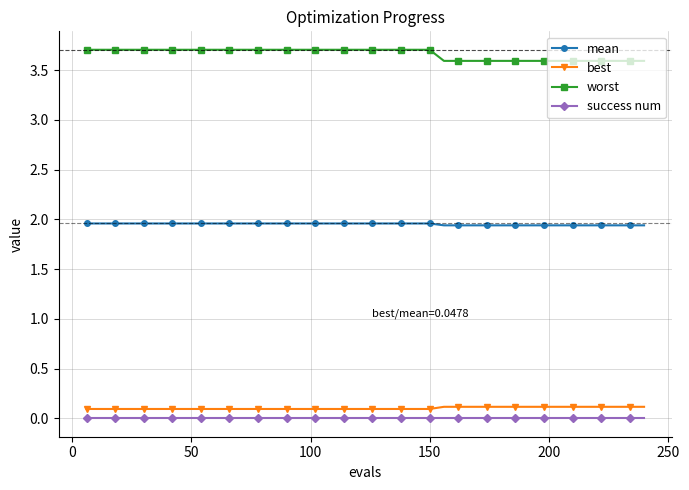

What is the greatest value displayed?

3.7